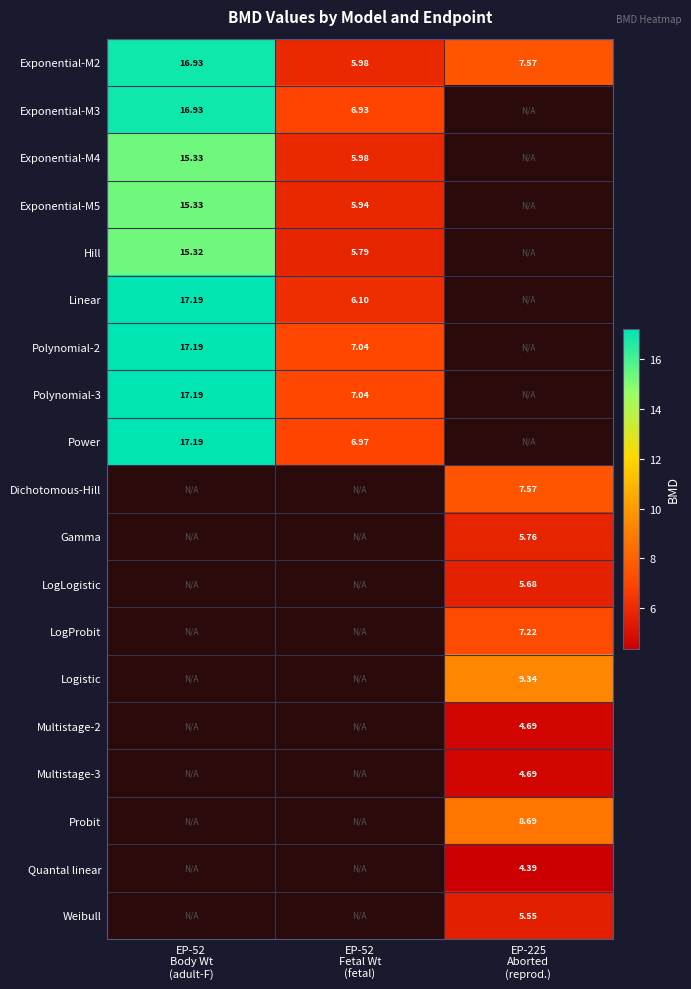

Which series has the widest spread of values?

Linear